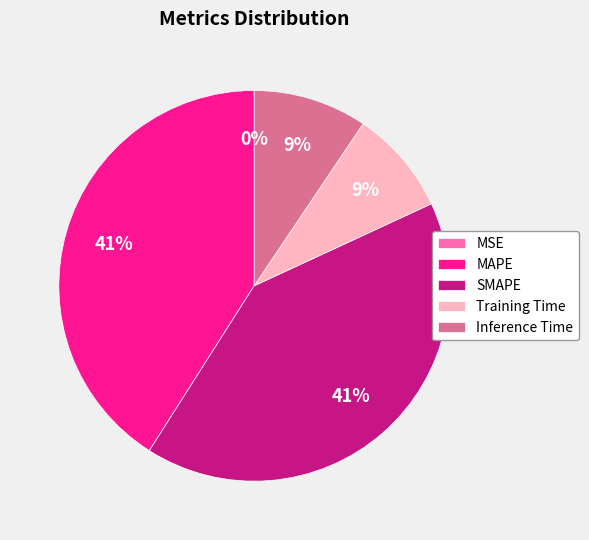

To the nearest percent, what is the difference between the largest and smallest slice percentages?

41%